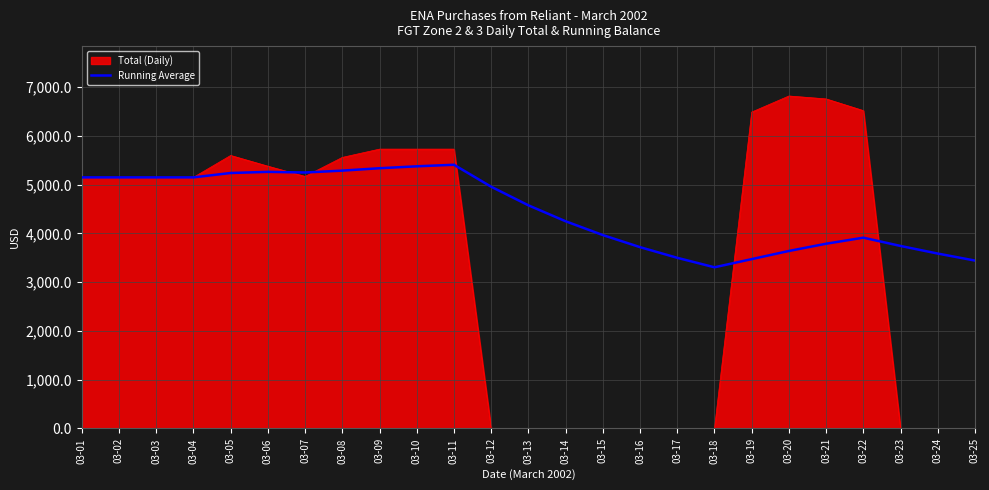

What is the minimum value shown in the chart?

0.0